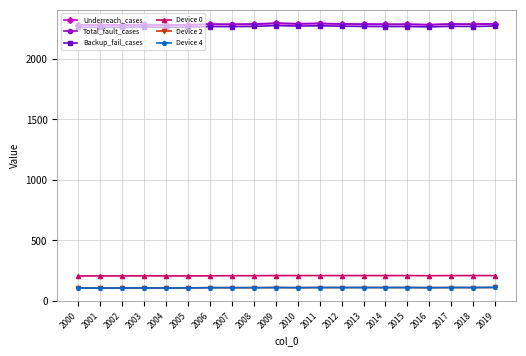

True or false: Device 2 and Device 0 intersect in this chart.

False